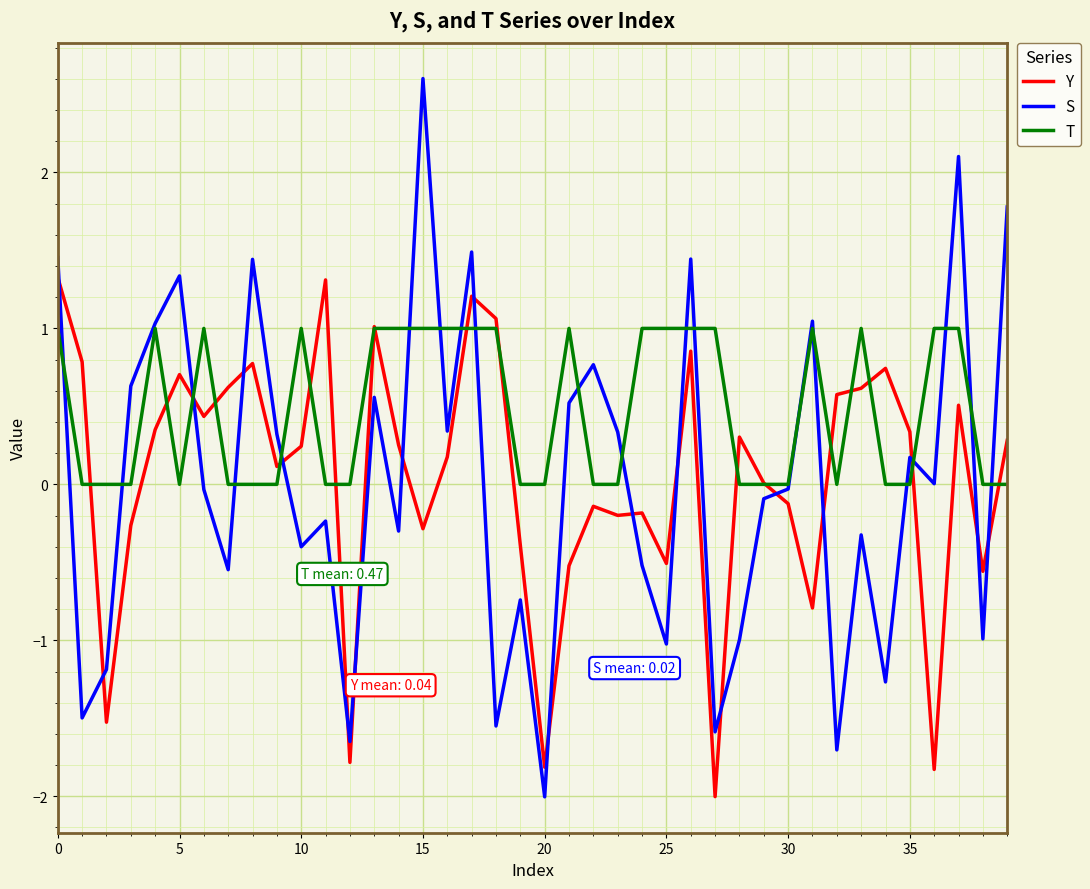

What is the difference between the maximum and minimum values in the T series?

1.0